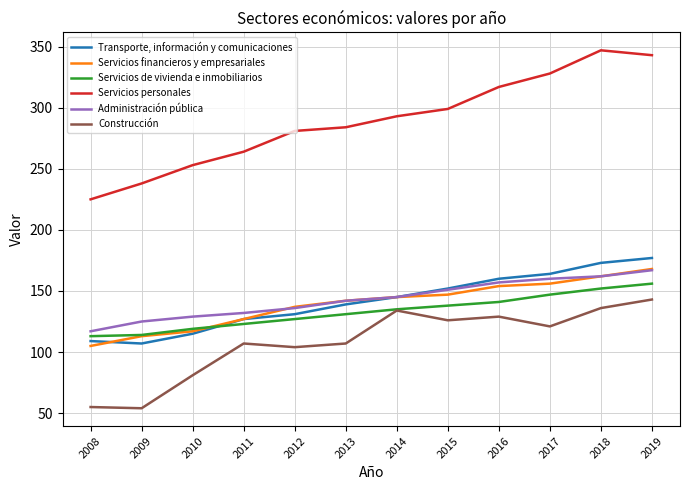

Is it true that Construcción equals 69 at 2019?

False